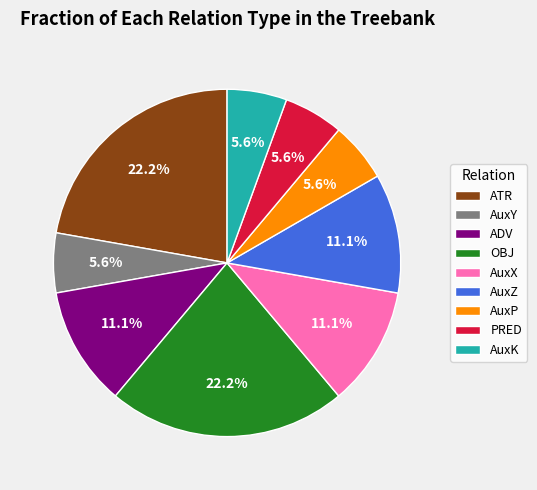

Is it true that ATR is 22% of the pie?

True